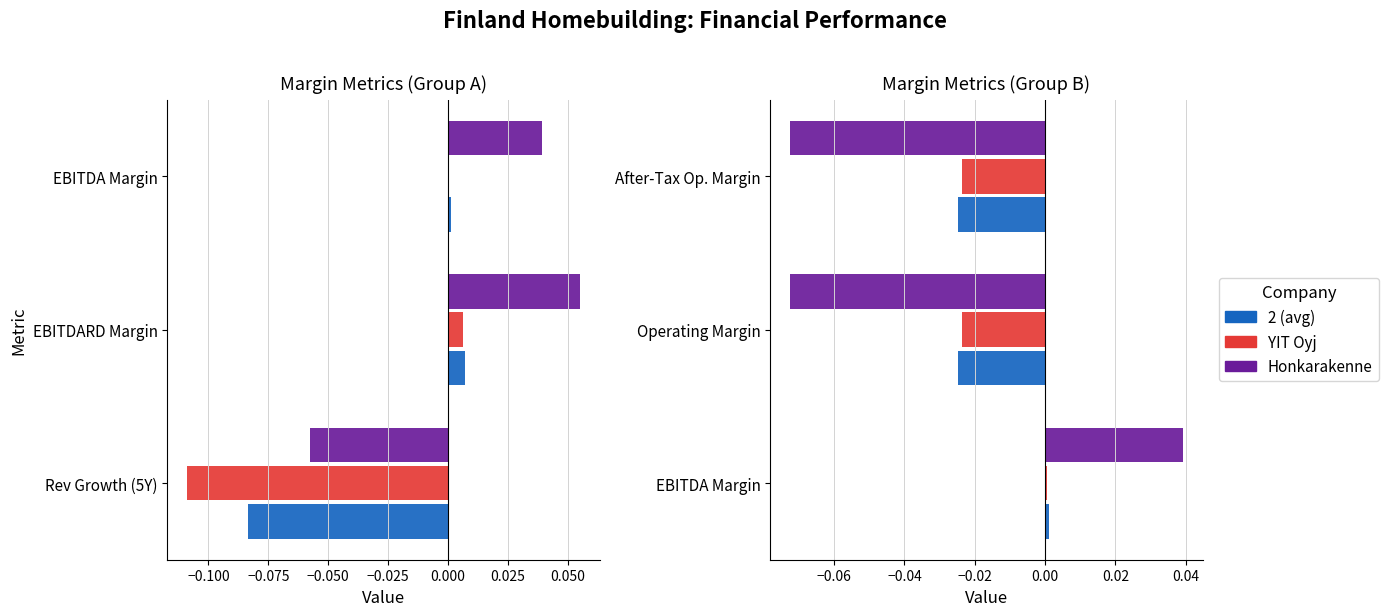

Reading right to left, what are all the values shown in this chart?

2 (avg): -0.0	-0.0	0.0
YIT Oyj: -0.0	-0.0	0.0
Honkarakenne: -0.1	-0.1	0.0